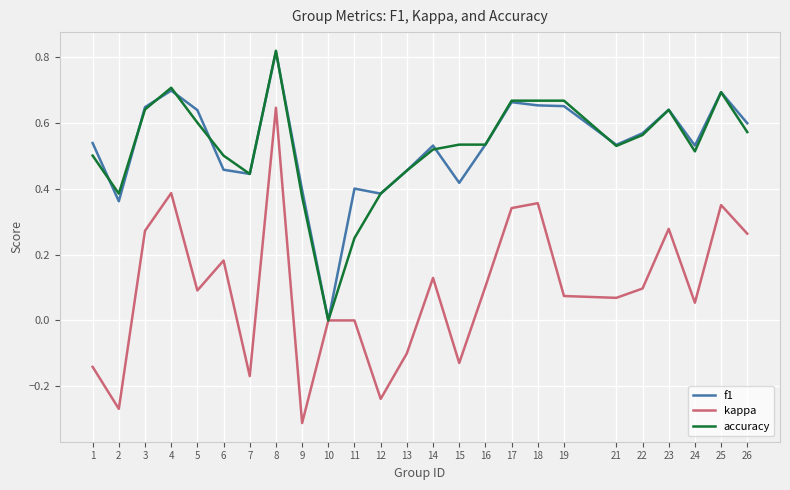

At 18, list the series in order from smallest to largest.

kappa, f1, accuracy